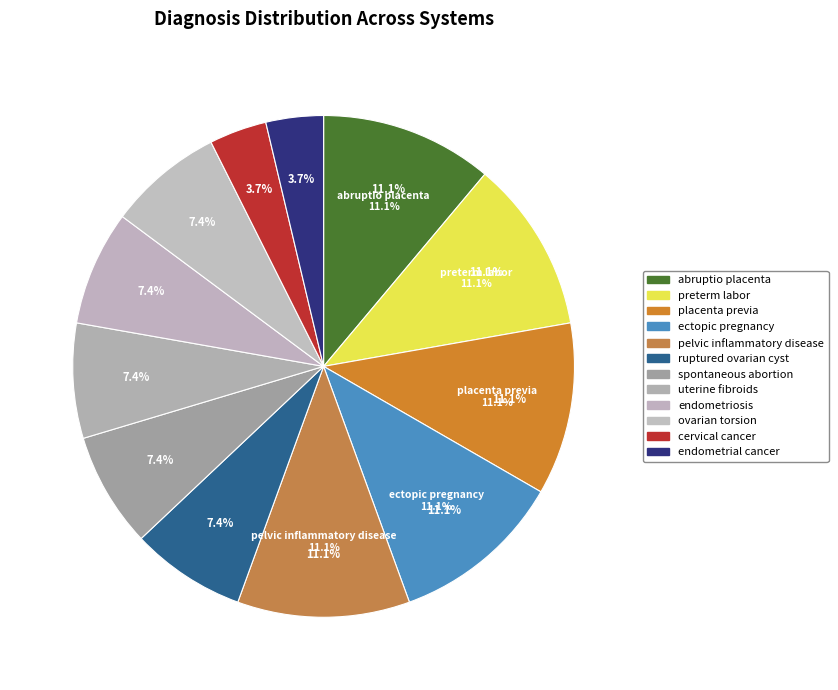

How many slices are in this pie chart?

12